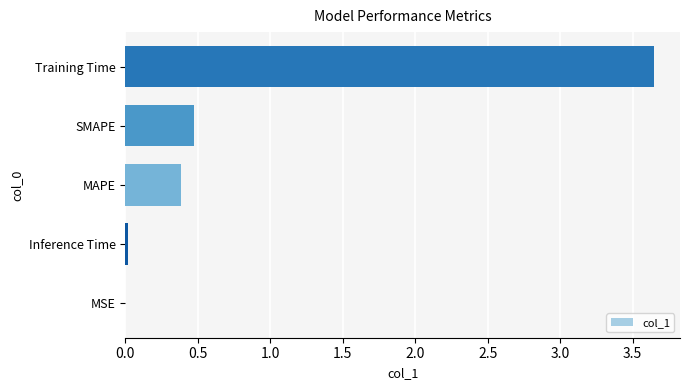

True or false: the data shows 6.5 at Training Time.

False